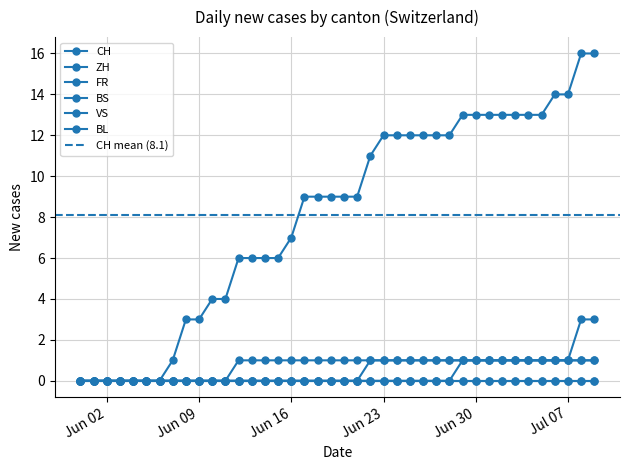

Which series changed the most between 2020-06-13 and 2020-06-23?

CH